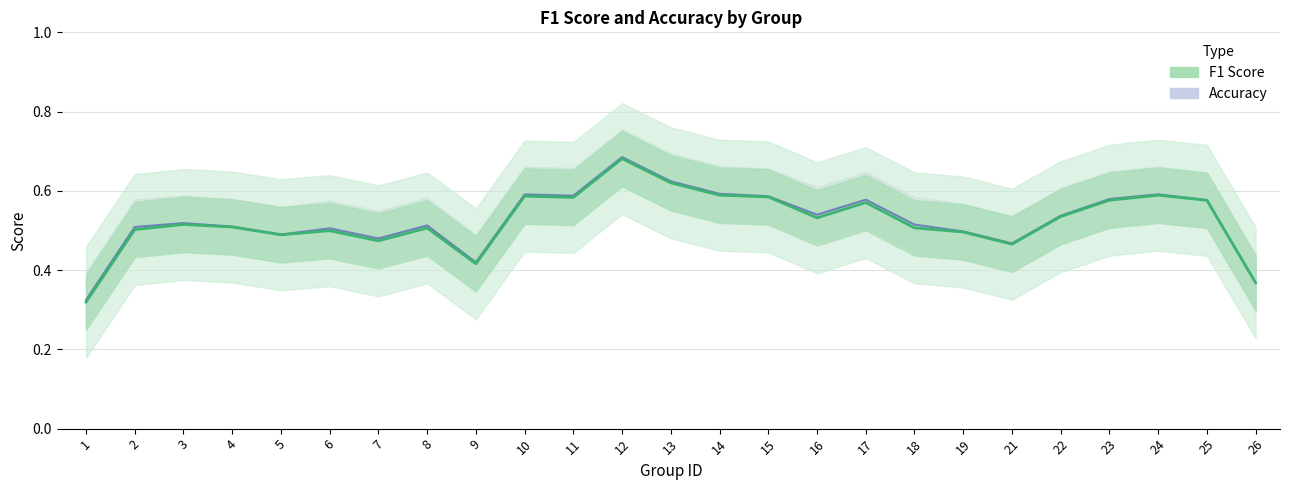

What is the value of the 16th point from the left?

0.5